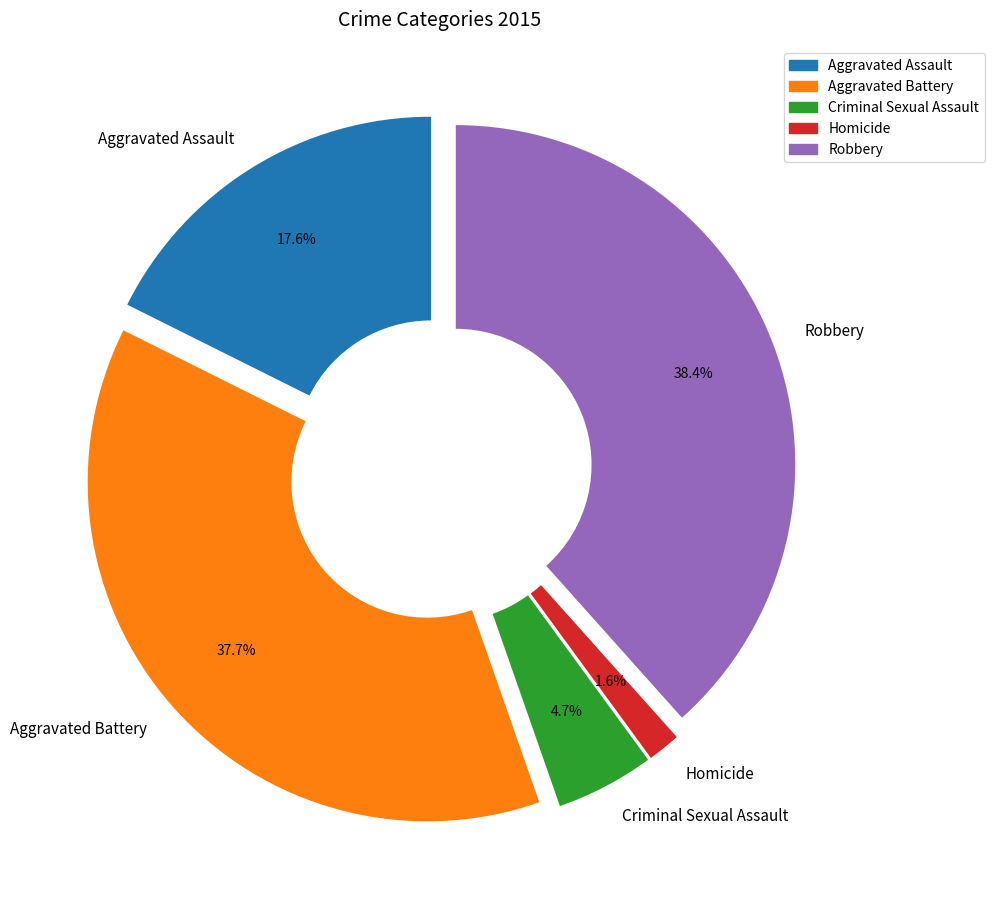

Does Robbery represent more than half of the total?

No